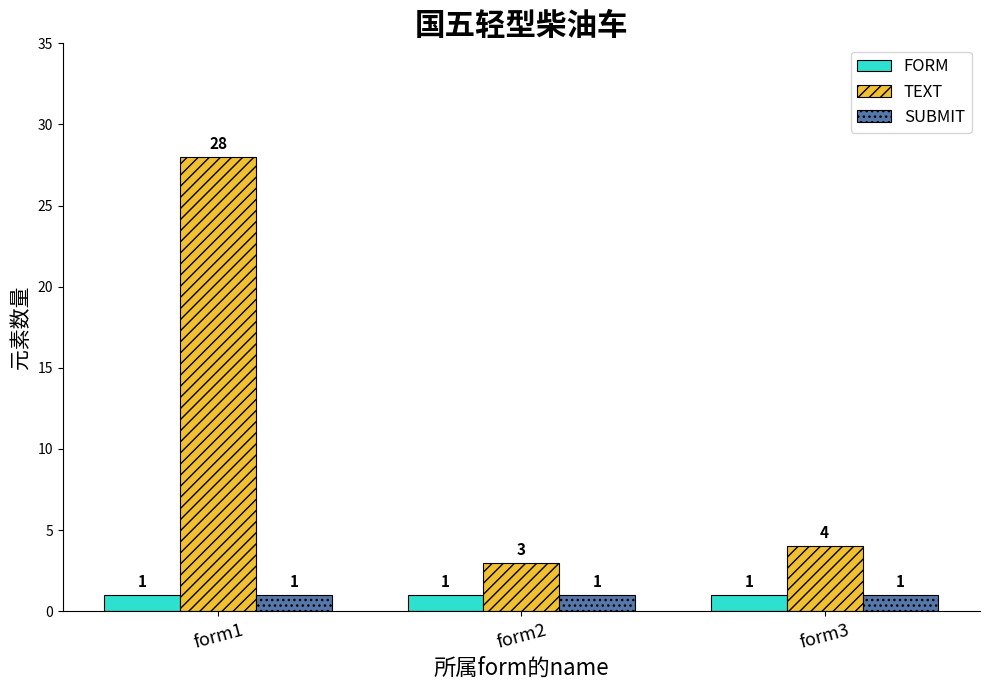

At which label does TEXT first exceed 4?

form1